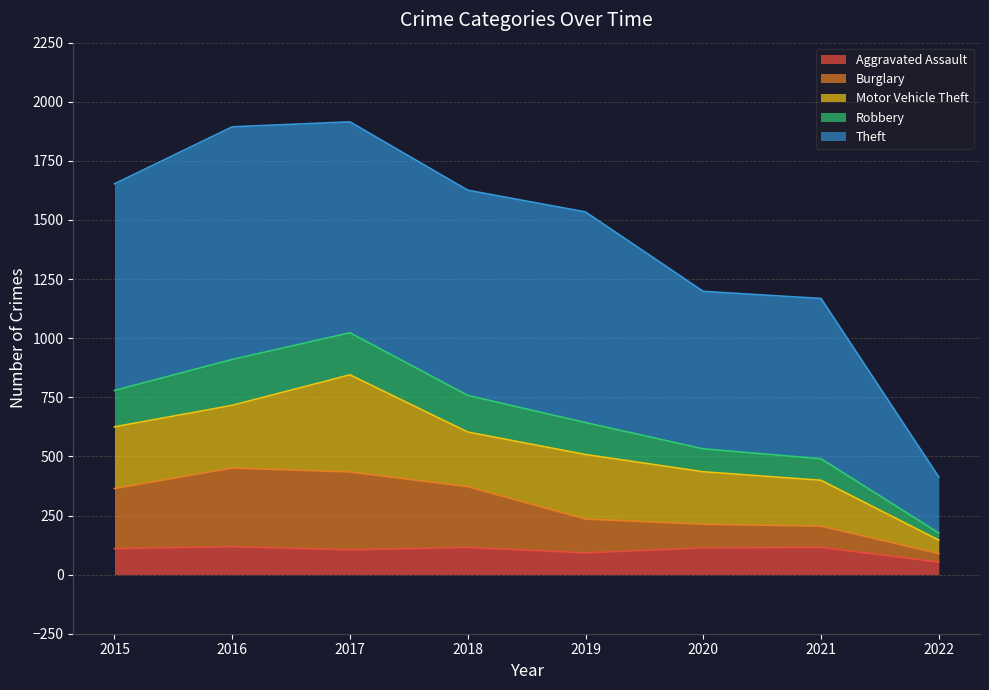

What is the total value across all series at 2018?

1626